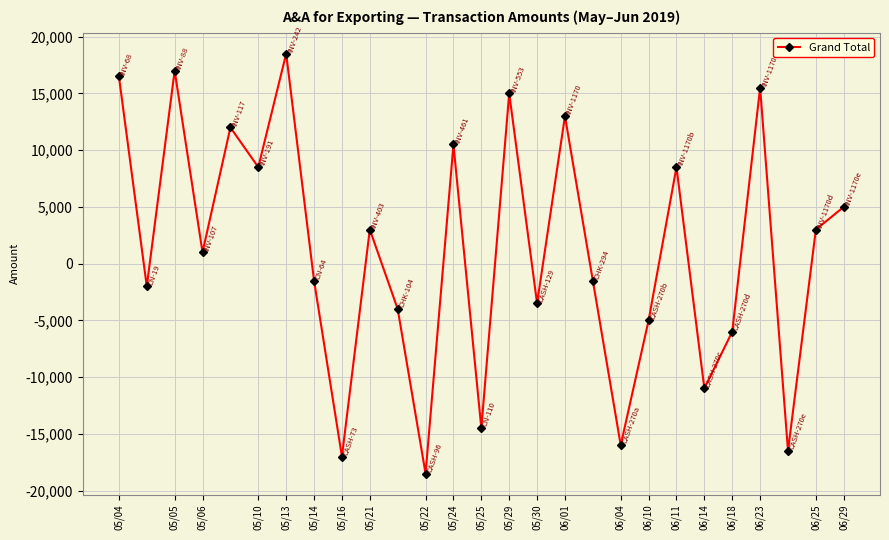

True or false: the data has more than 2 interior local peaks.

True